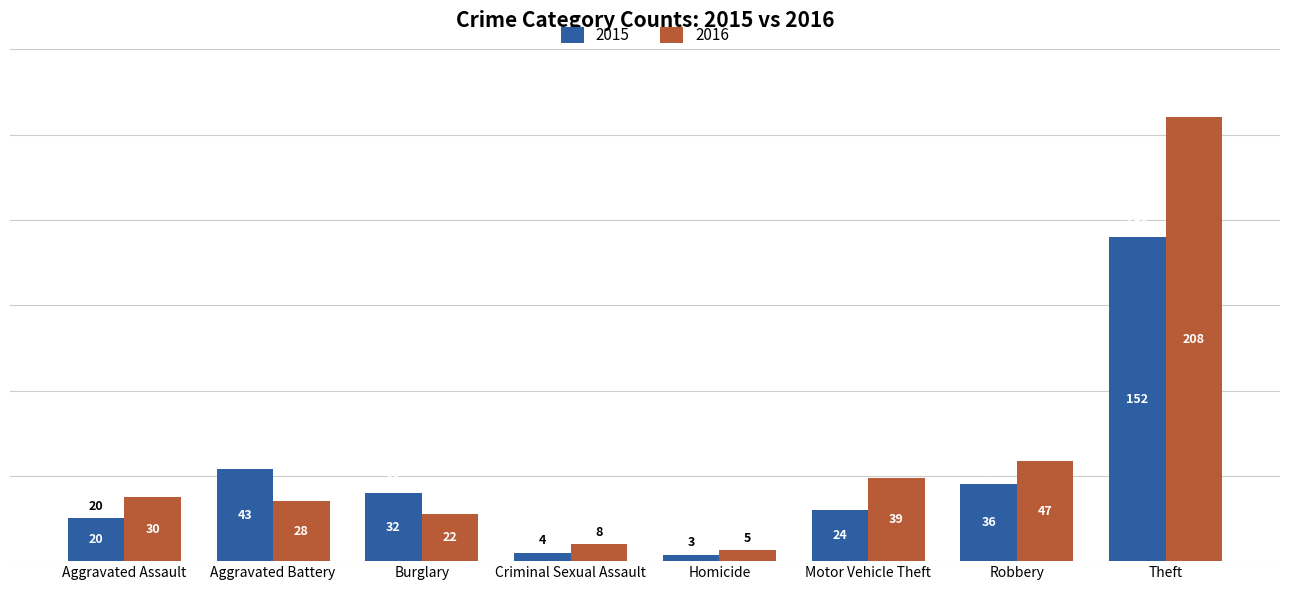

Between Aggravated Battery and Burglary, which series saw the biggest shift?

2015